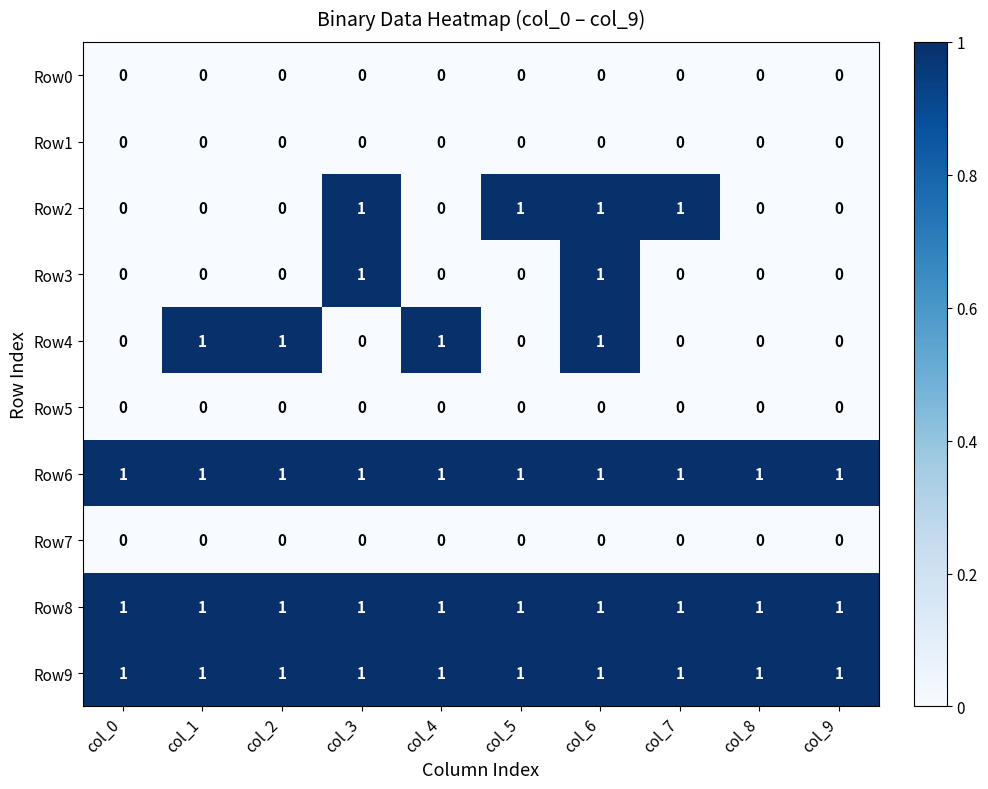

At which category is the sum across all series the highest?

col_6